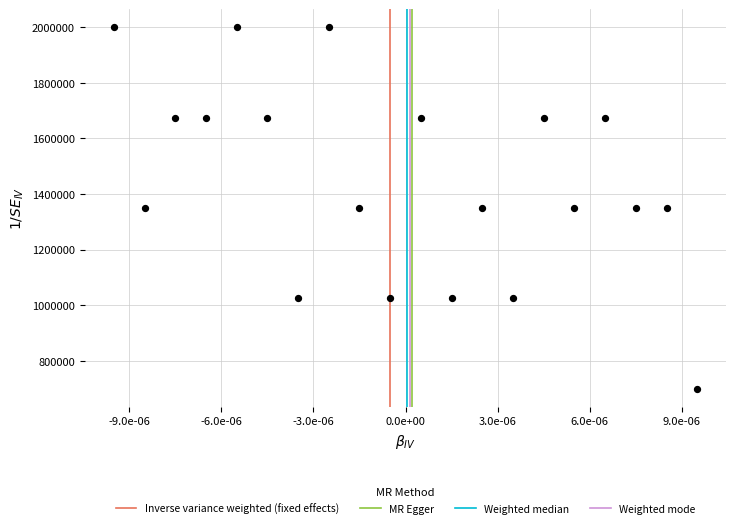

How many points are shown in the scatter plot?

20